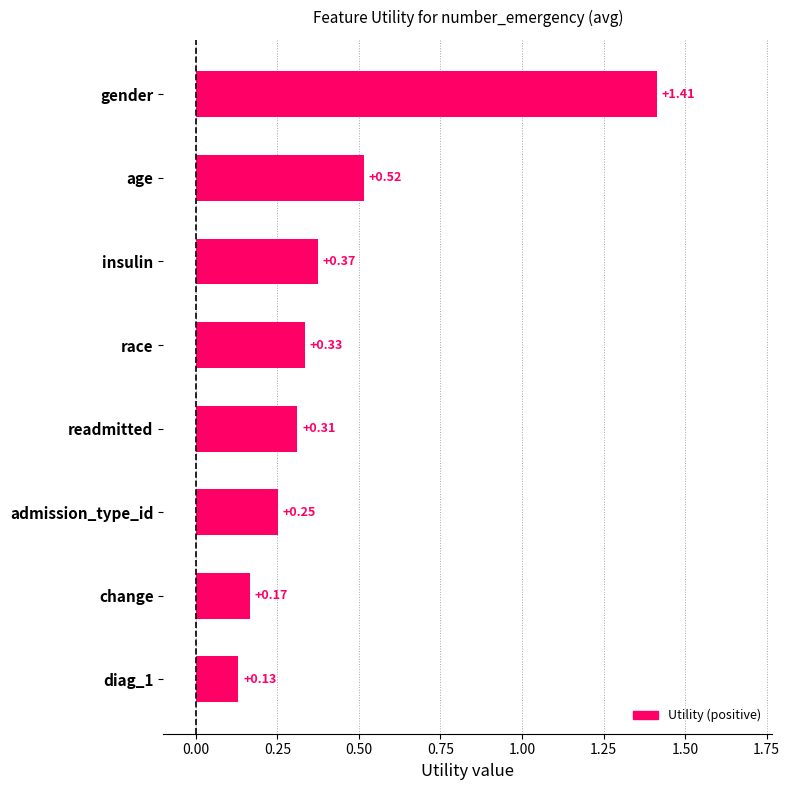

What is the difference between the maximum and minimum values?

1.3